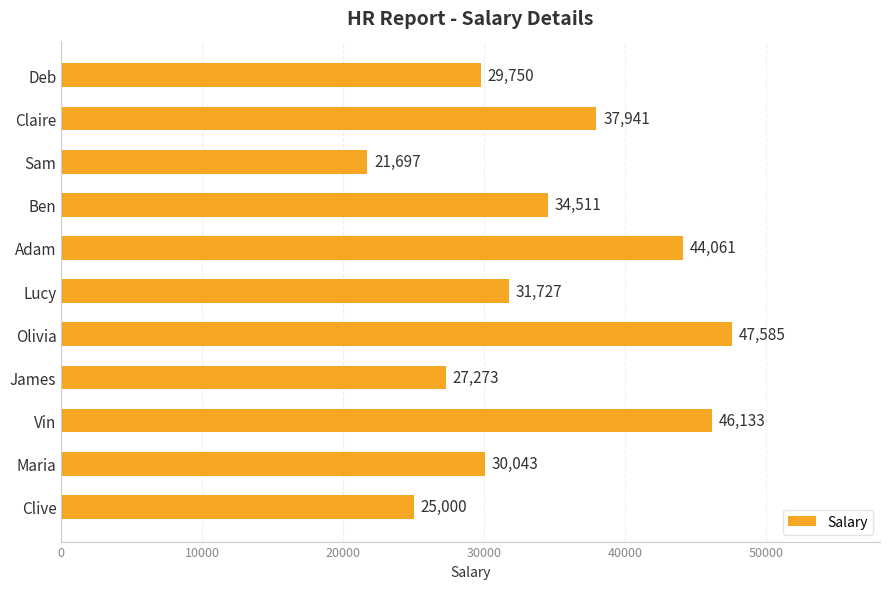

Which category has the lowest value across all series?

Sam